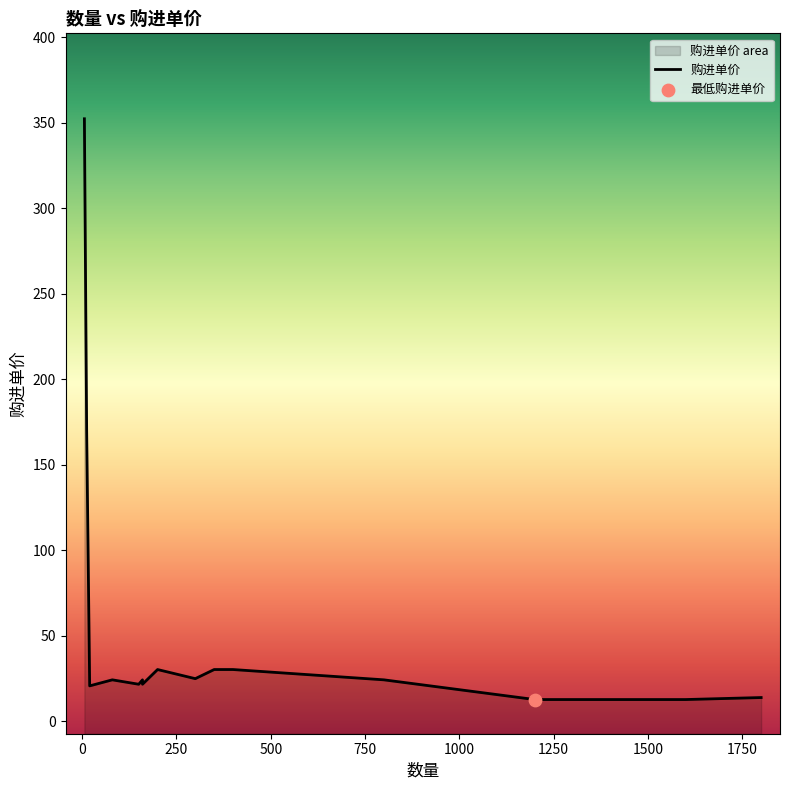

What is the change in value from 800 to 350?

+6.0